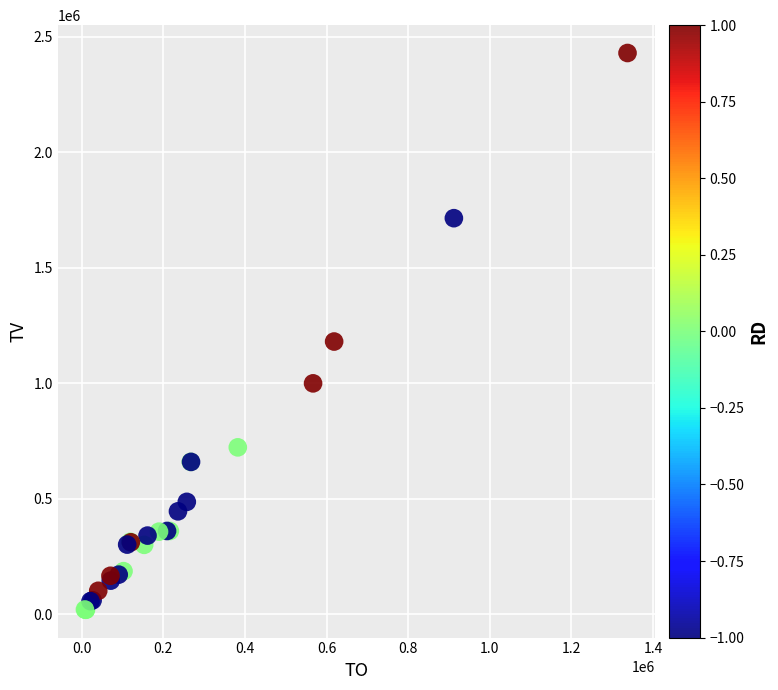

What Y value in the scatter plot is closest to 1224000?

1180000